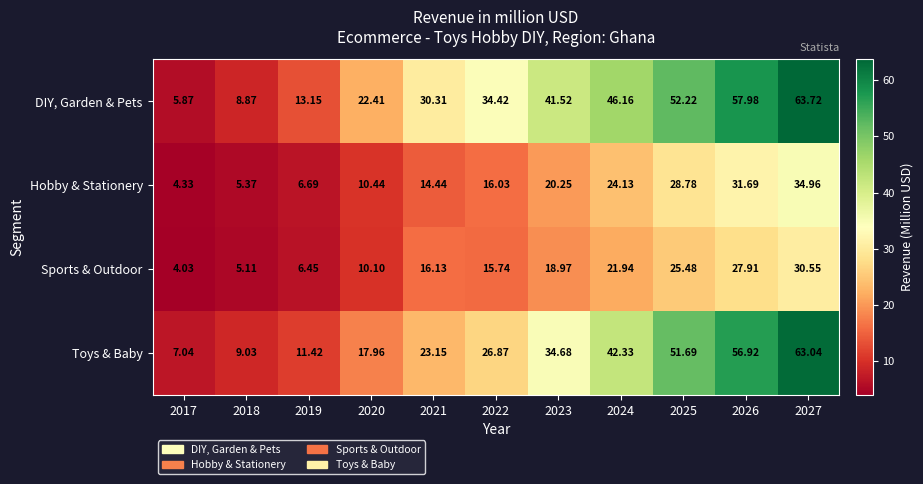

What is the total value across all series at 2026?

174.5